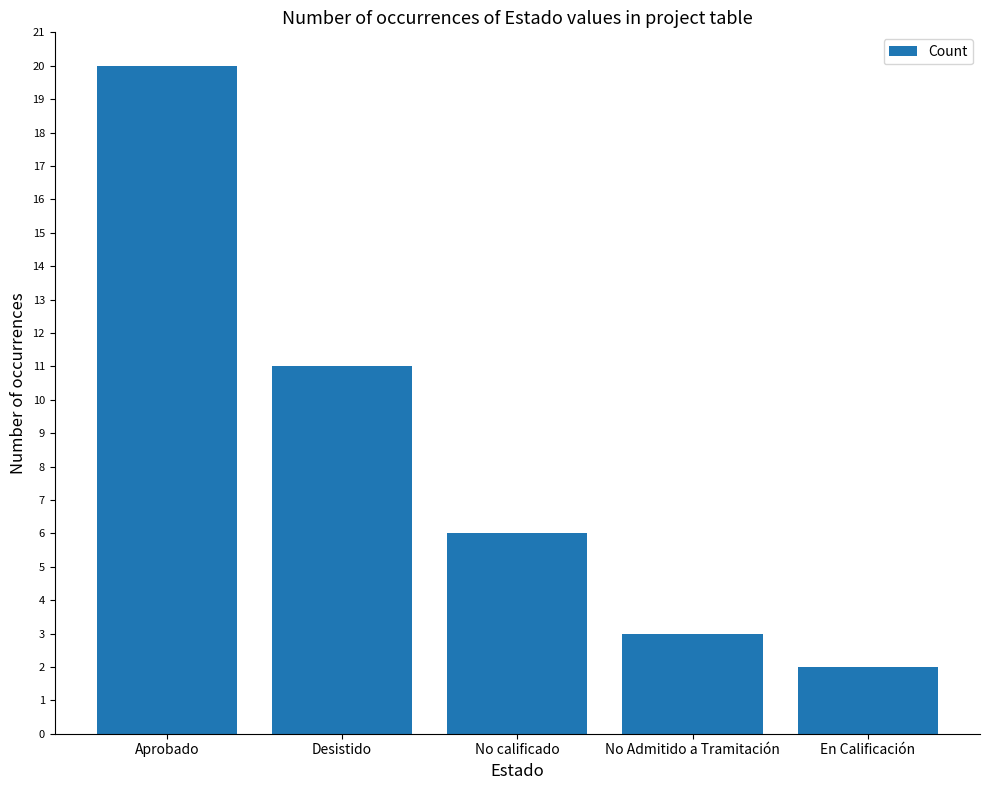

Rank the categories by value from highest to lowest.

Aprobado, Desistido, No calificado, No Admitido a Tramitación, En Calificación